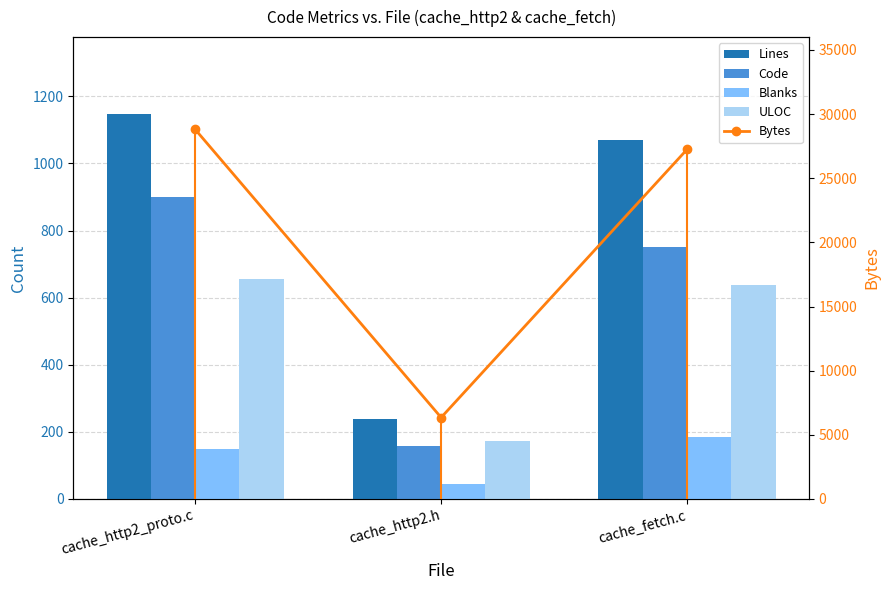

Which category has the lowest value in the Code series?

cache_http2.h